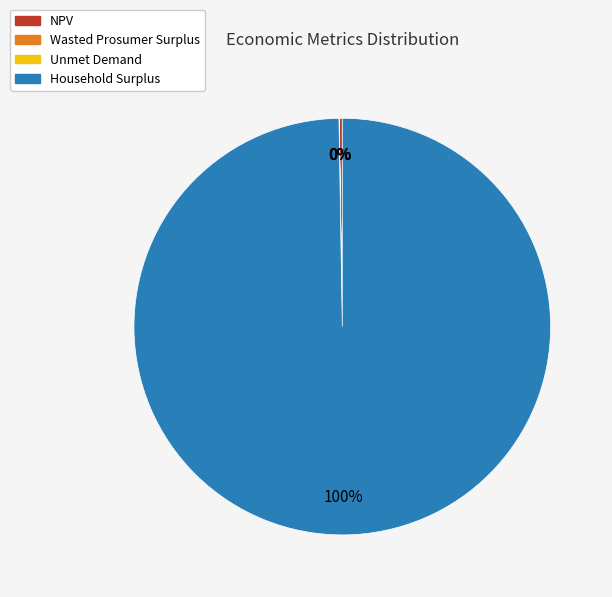

What percentage is the Household Surplus slice, to the nearest percent?

100%